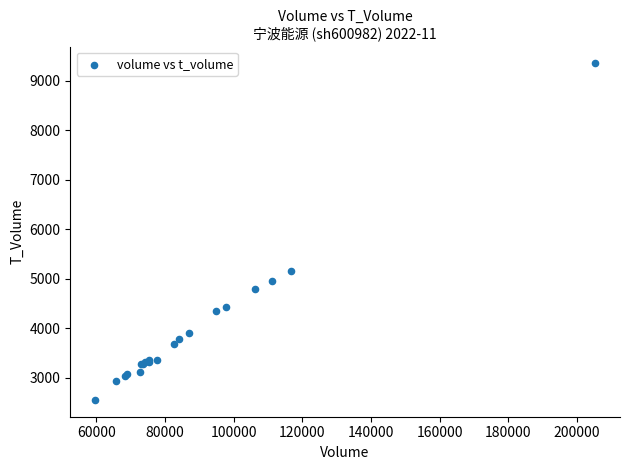

What Y value in the scatter plot is closest to 5951?

5163